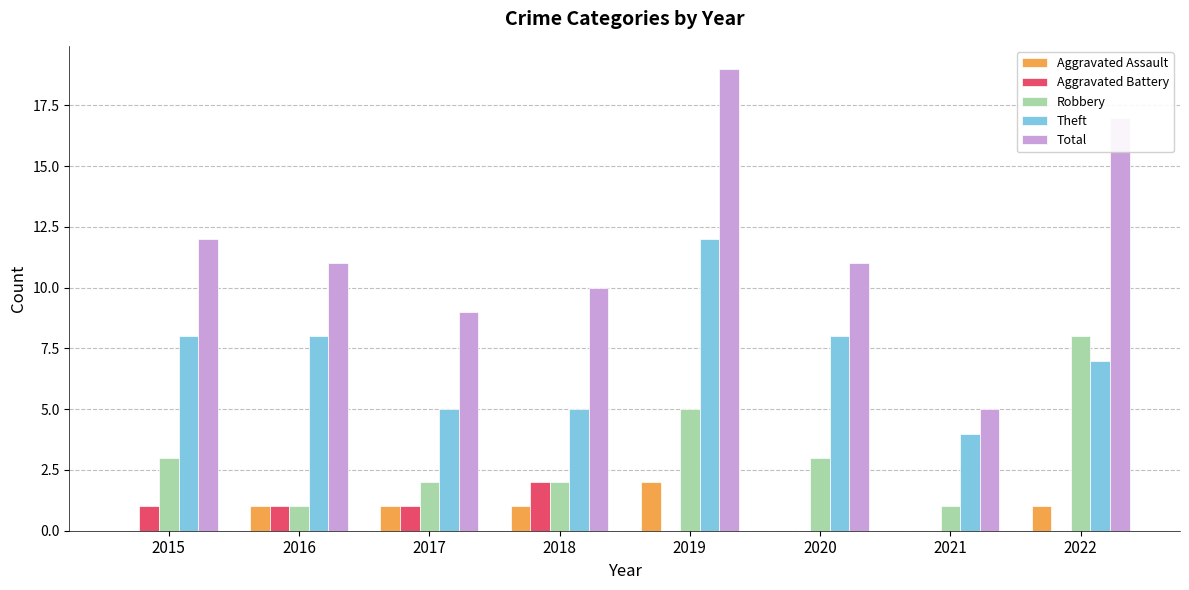

Count the number of data series in this chart.

5